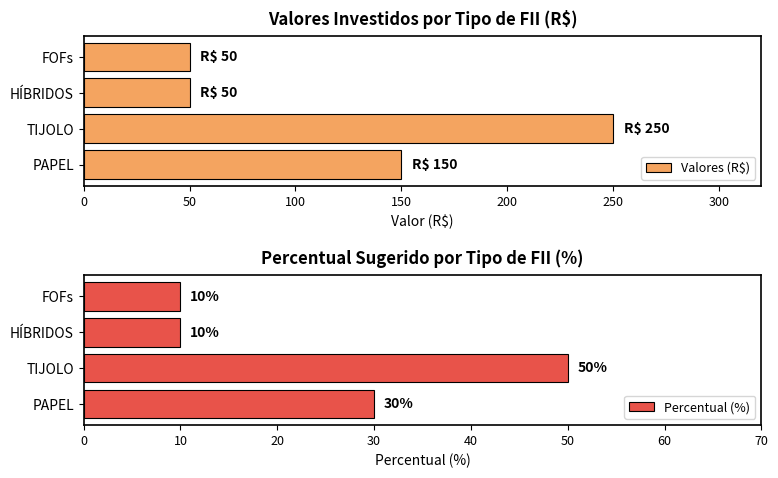

What is the average value of the Valores (R$) series?

125